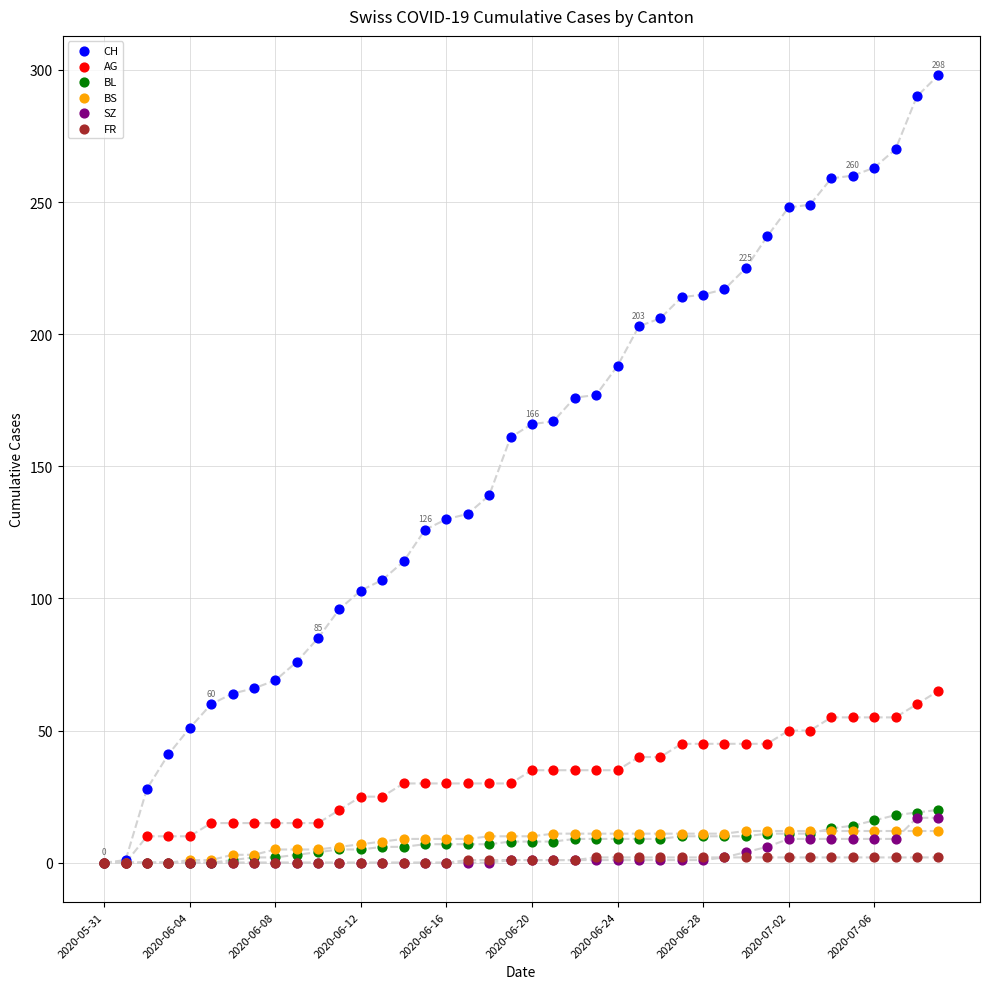

What are all the series names shown in the legend?

CH, AG, BL, BS, SZ, FR